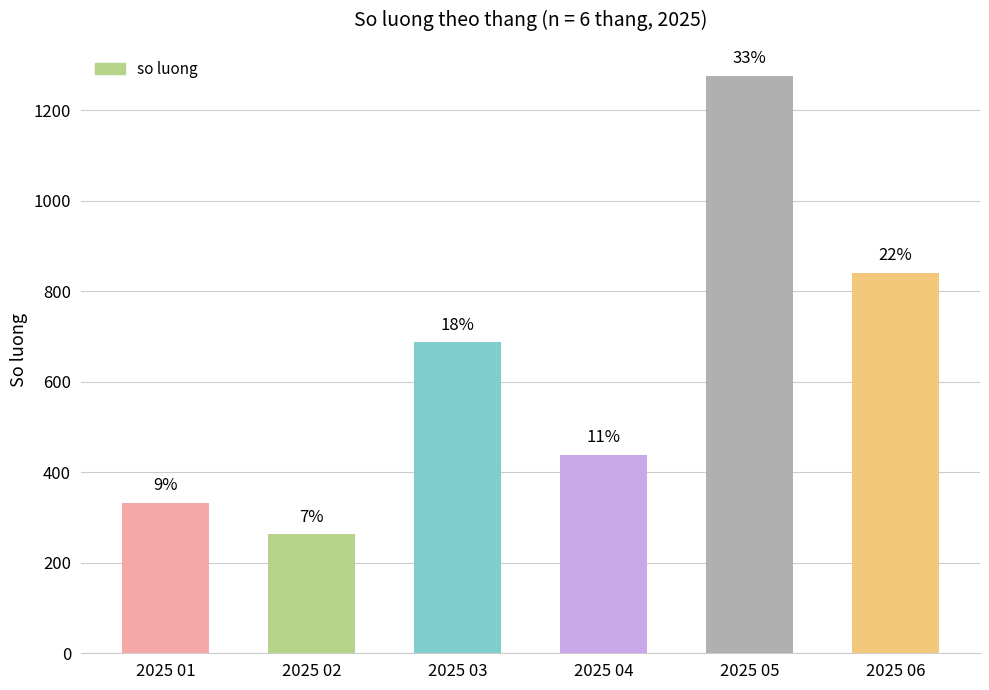

Does the chart contain any negative values?

No